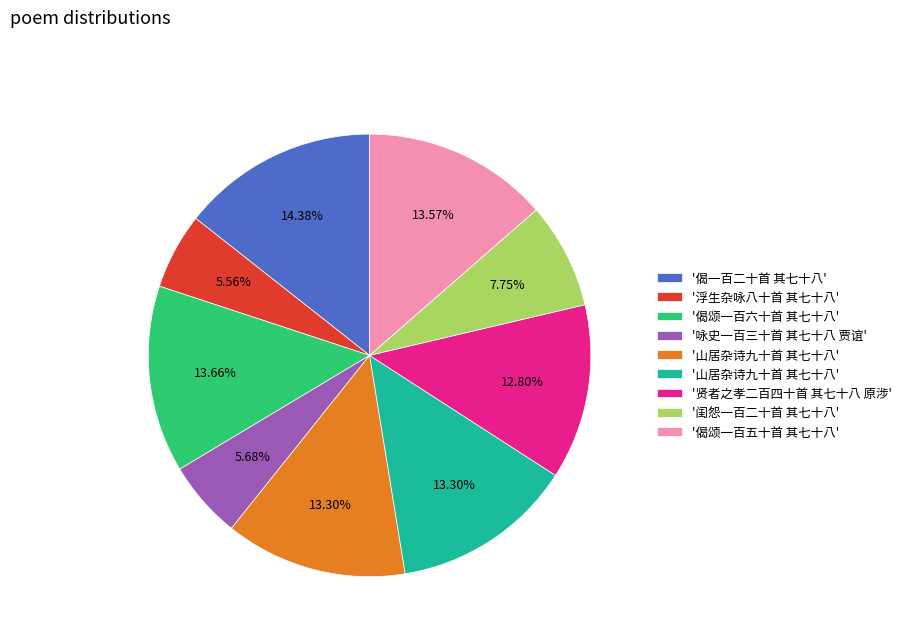

Is there a majority slice in this chart?

No